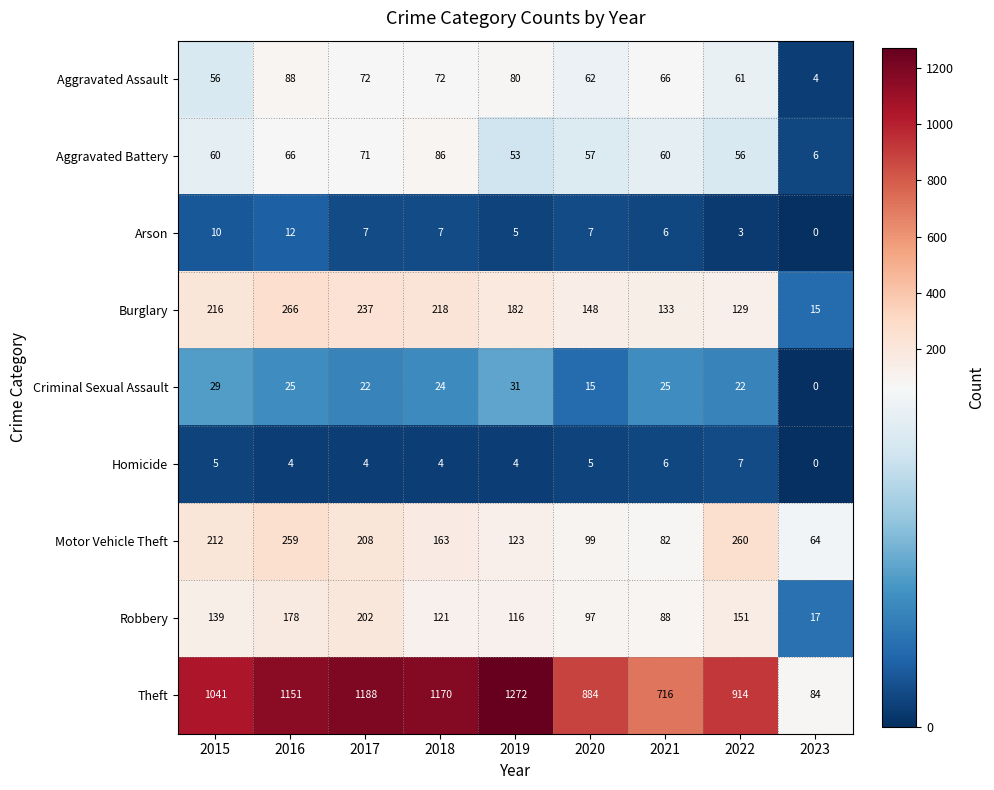

Which label corresponds to the smallest value in the chart?

2023